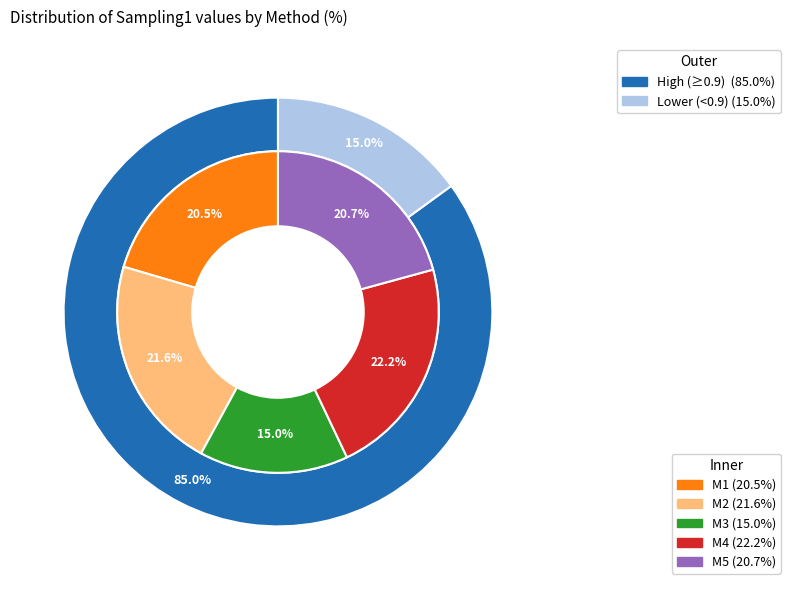

What percentage is NOT represented by M4?

77.8%